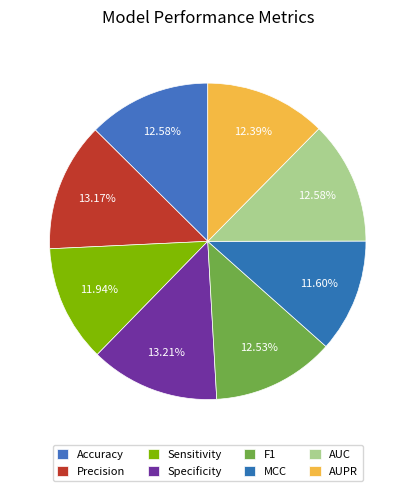

Is there a majority slice in this chart?

No